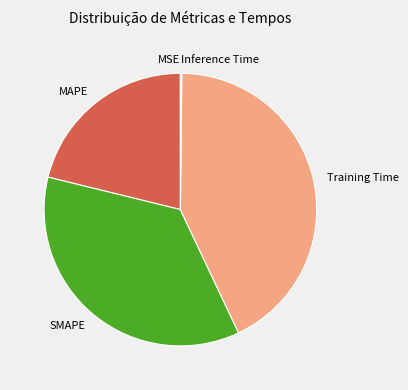

The SMAPE slice represents 45% of the pie. True or false?

False